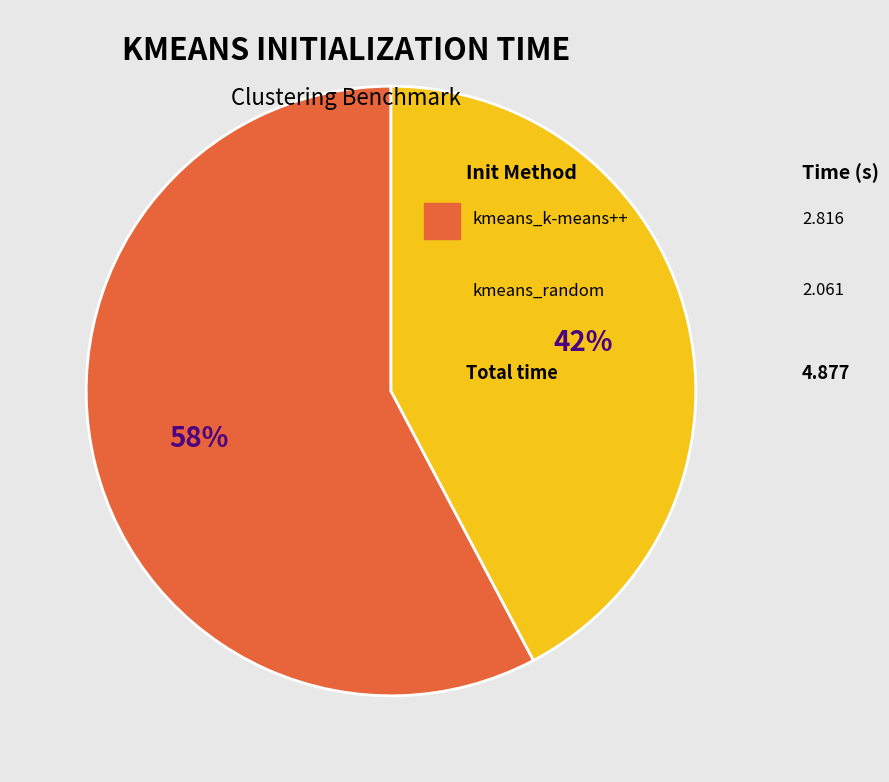

To the nearest percent, what is the average slice percentage?

50%